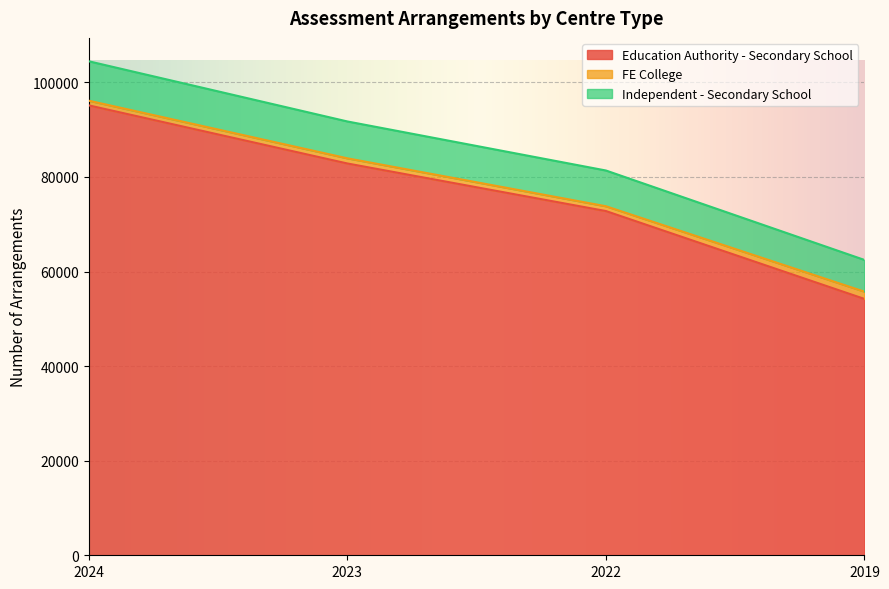

What is the total value across all series at 2023?

91730